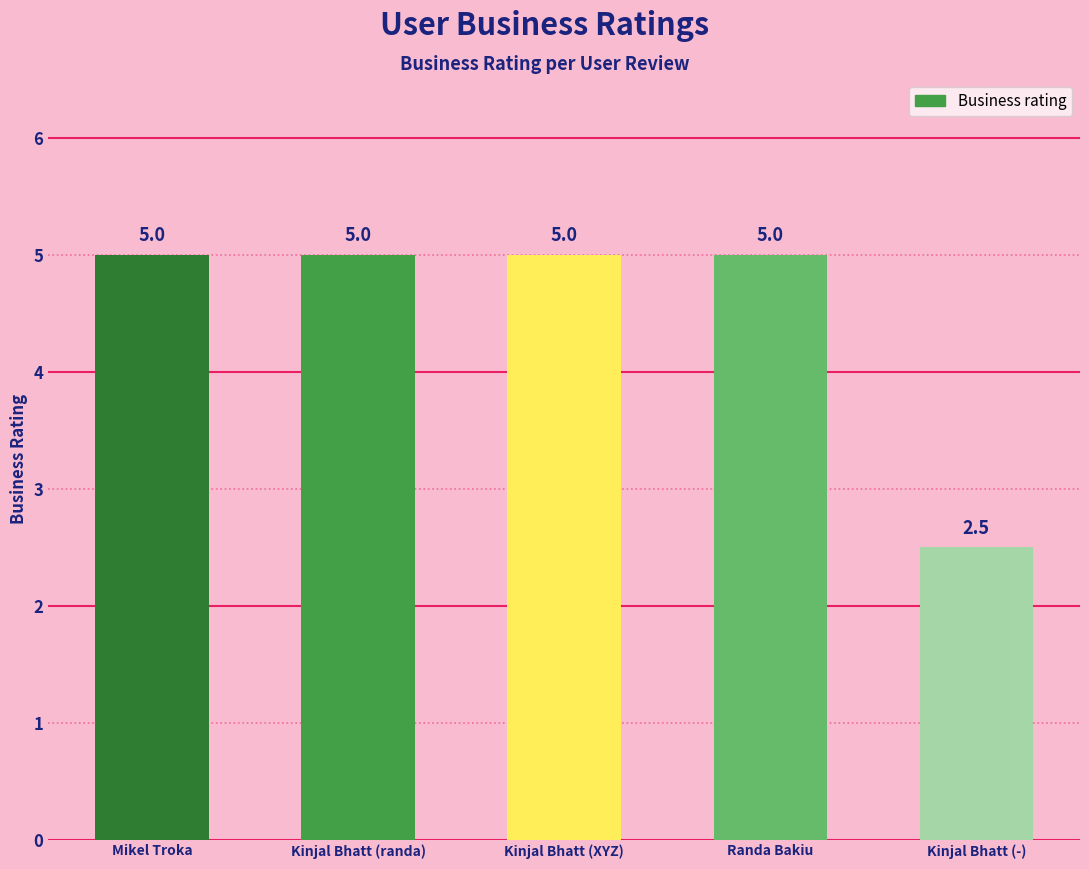

What is the sum of the values at Mikel Troka and Randa Bakiu?

10.0